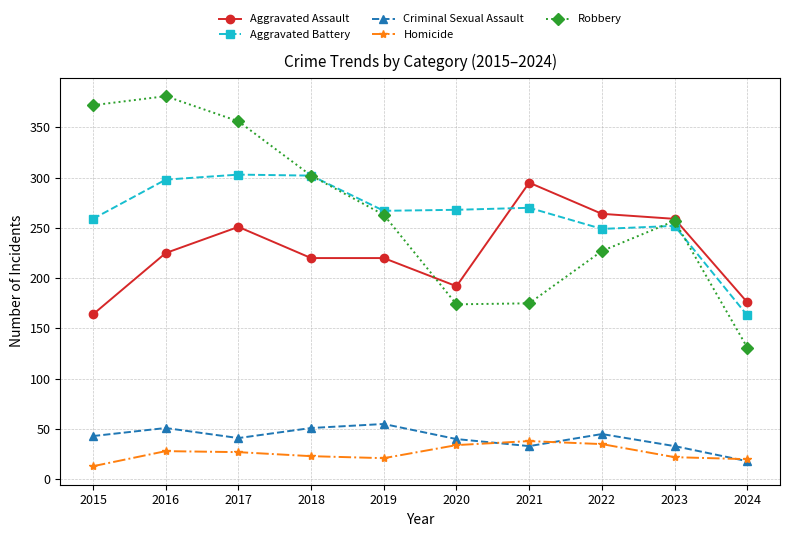

What is the total value across all series at 2018?

898